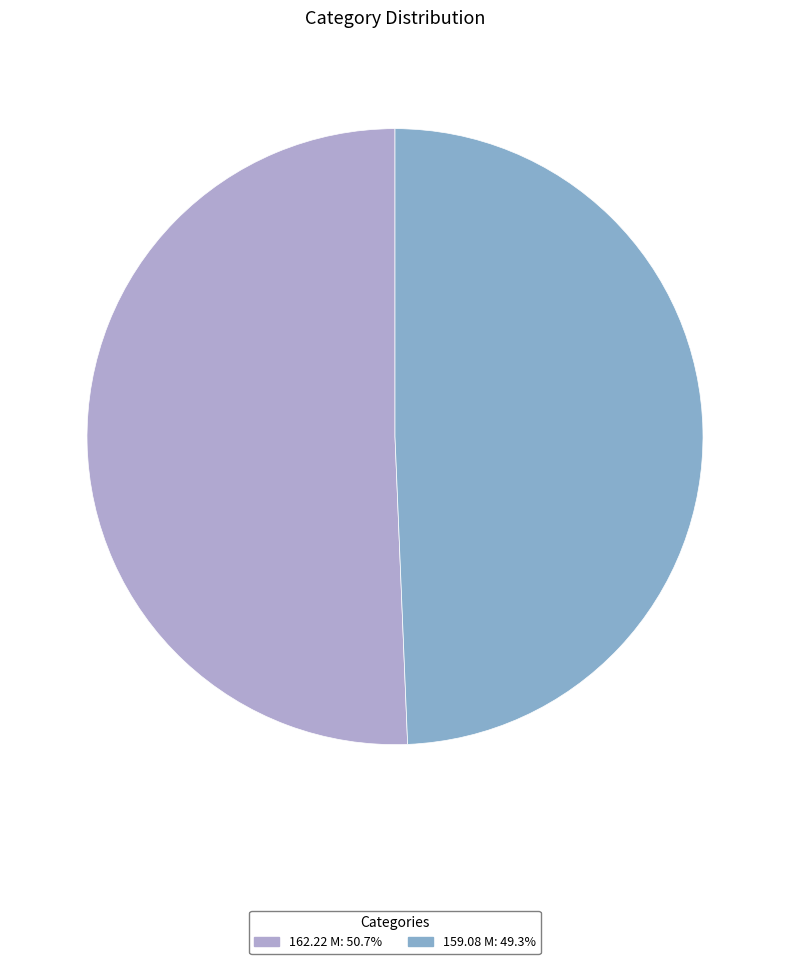

What is the ratio of the value at 162.22 M: 50.7% to the value at 159.08 M: 49.3%?

1.0